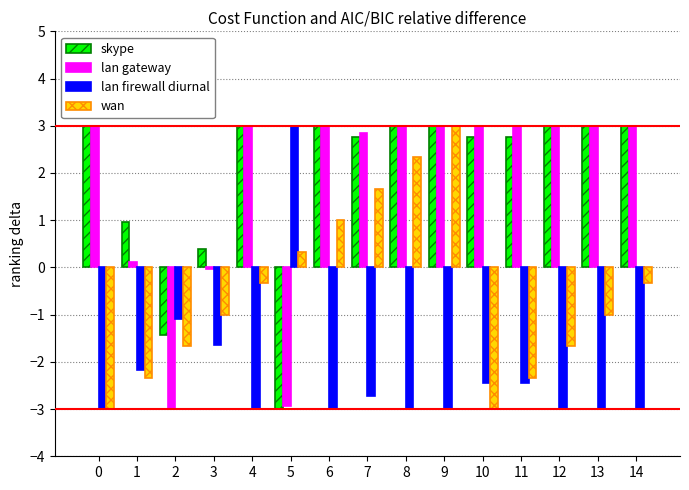

What is the total value across all series at 8?

5.3